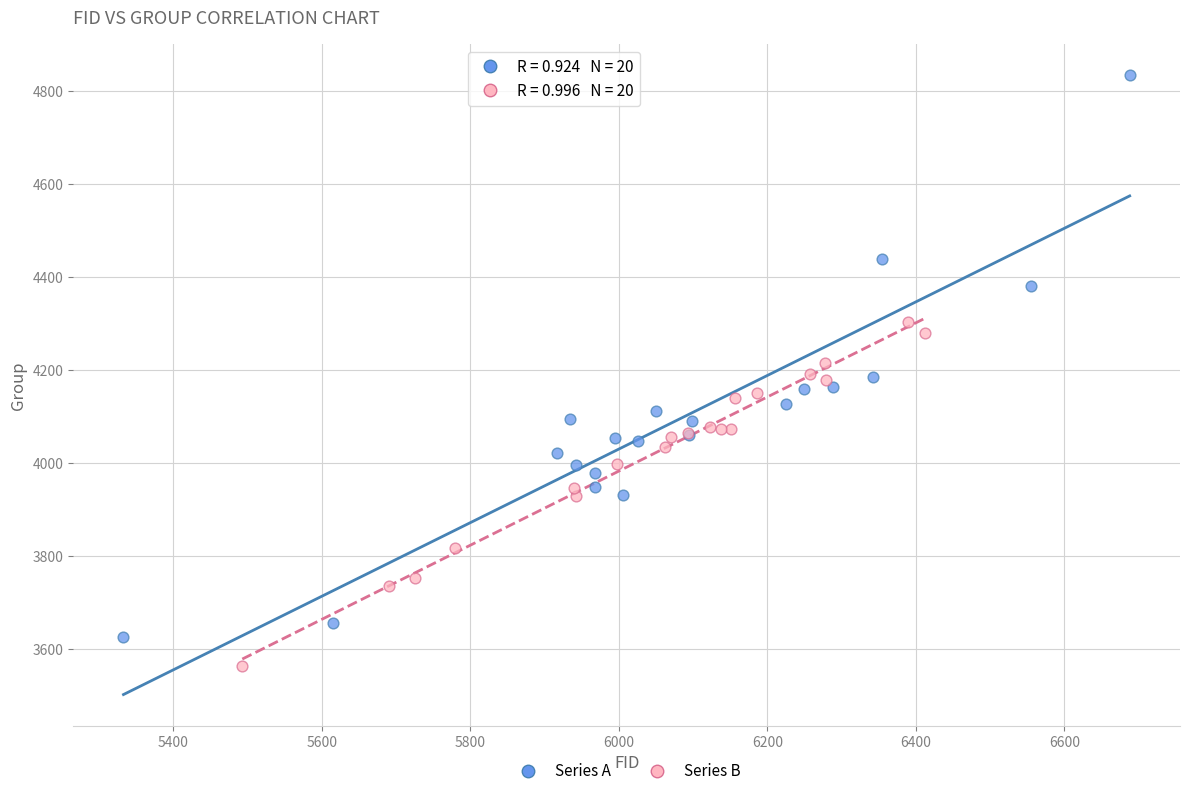

Which series has the widest spread of Y values?

Series A